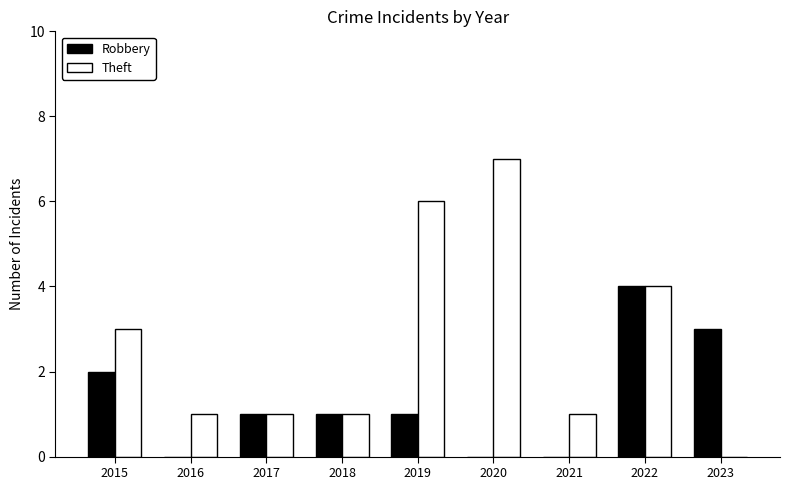

True or false: Robbery has a value of 2 at 2016.

False